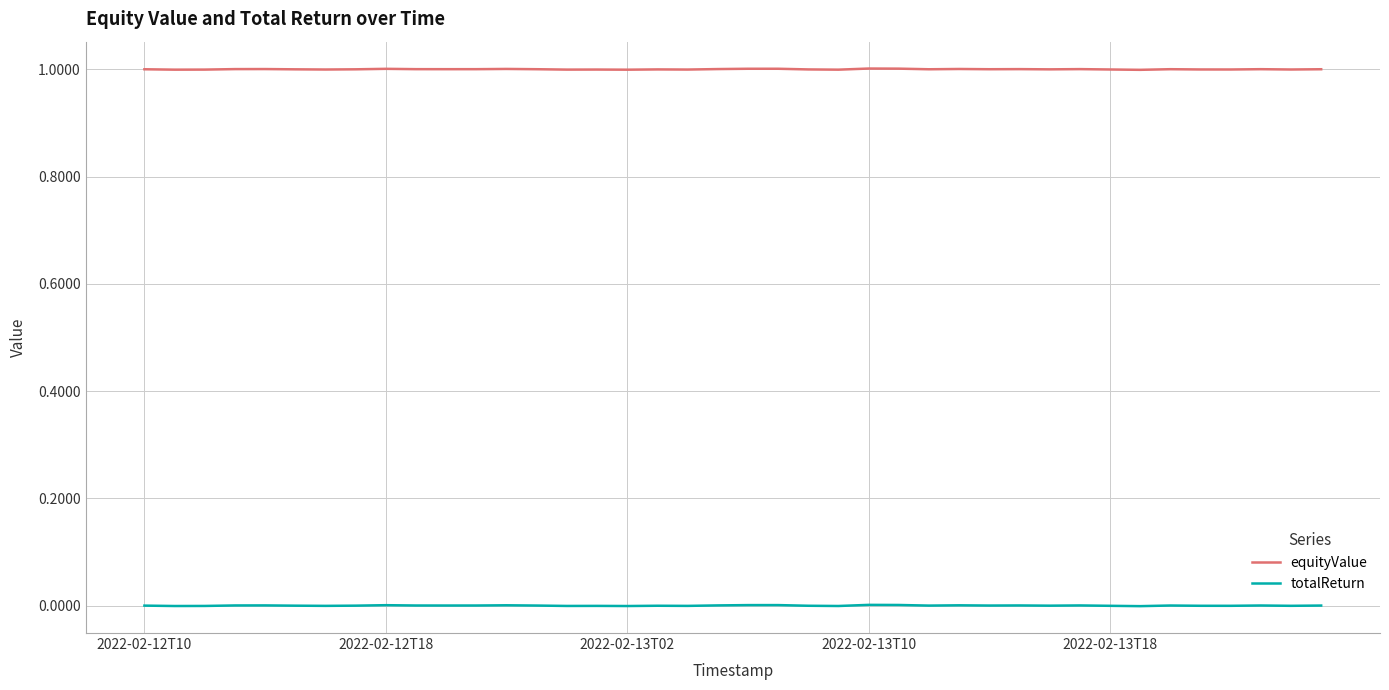

What is the average value of the equityValue series?

1.0